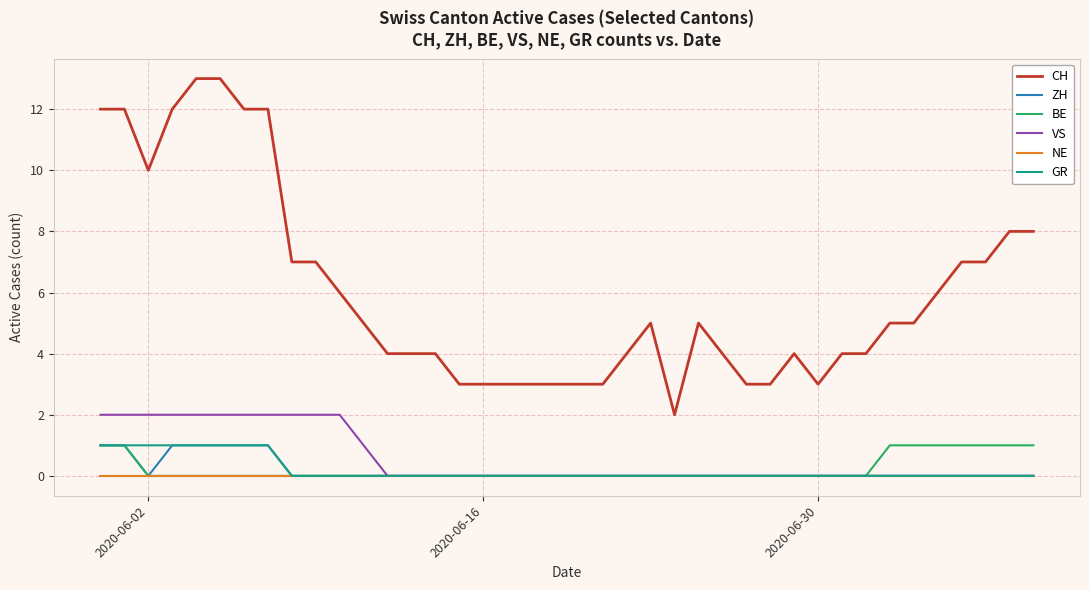

True or false: ZH and CH cross at least once.

False